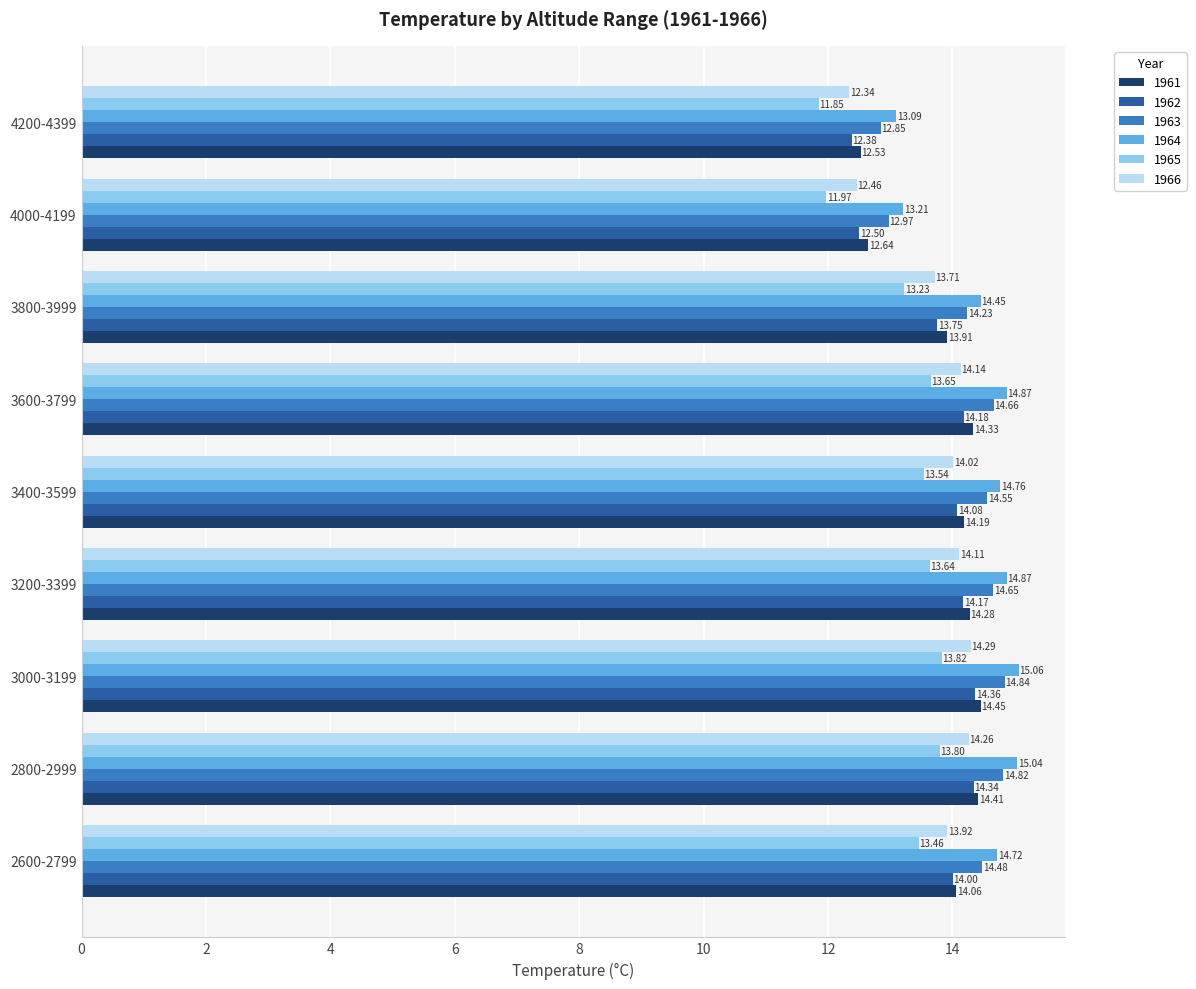

What is the difference between the second highest and minimum values in the 1962 series?

2.0